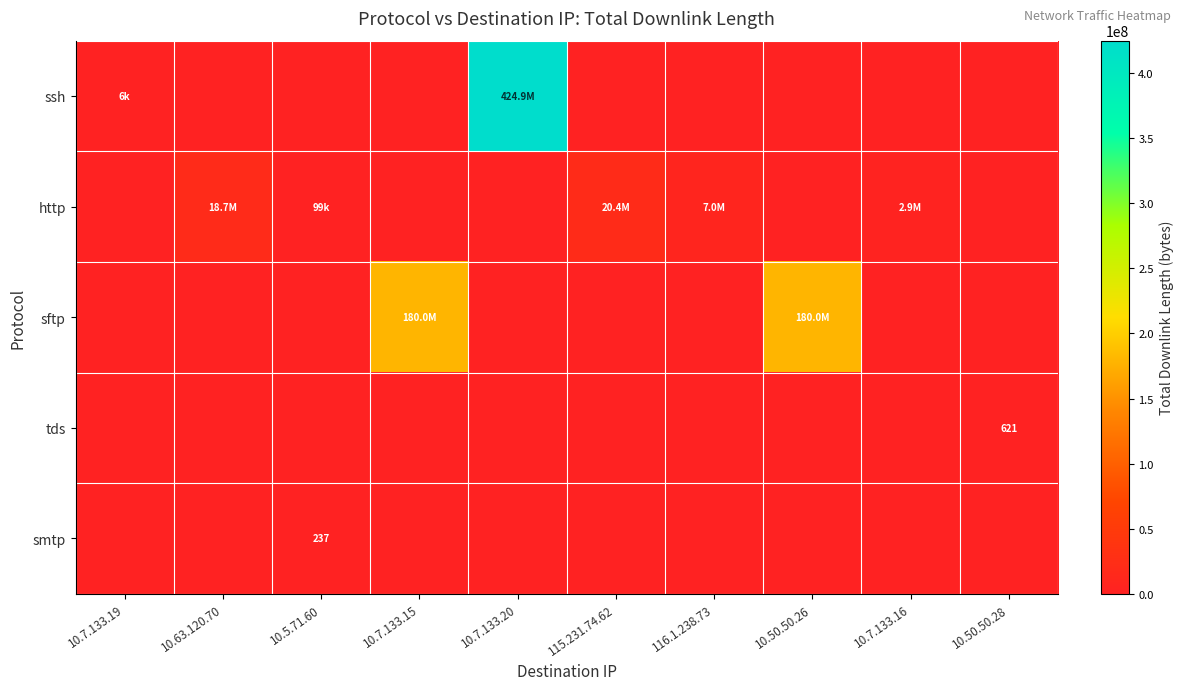

The value of smtp at 10.7.133.16 is 0. True or false?

True